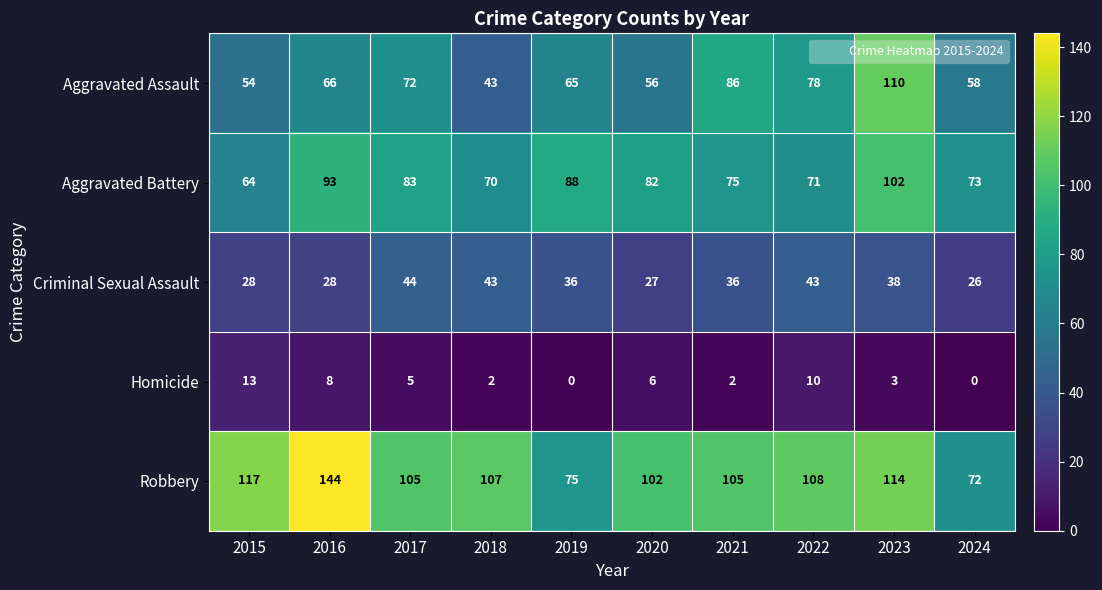

The Aggravated Assault series shows 25 at 2024. True or false?

False